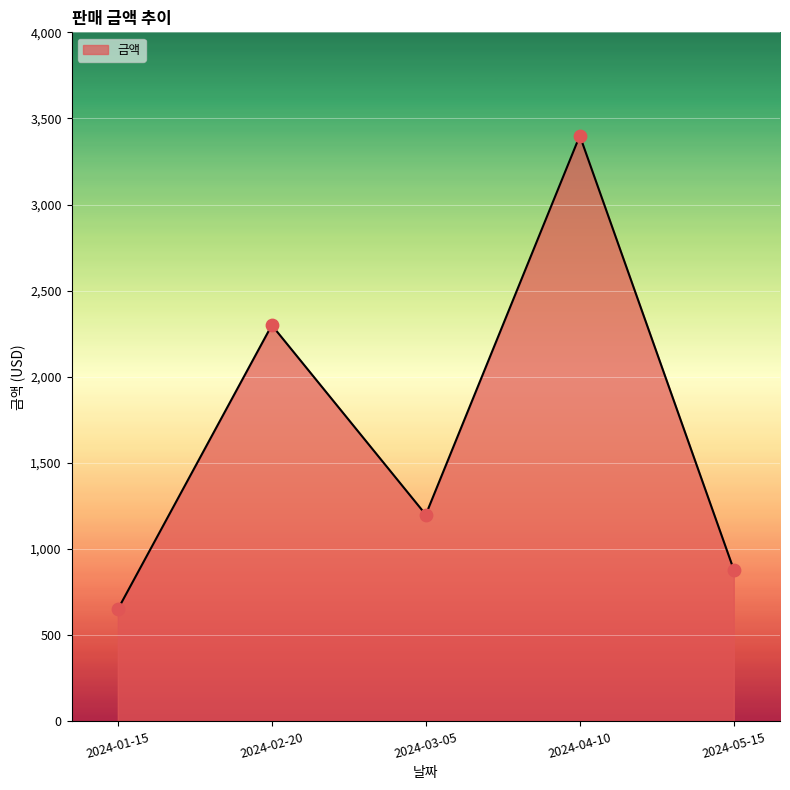

What is the change in value from 2024-02-20 to 2024-05-15?

-1420